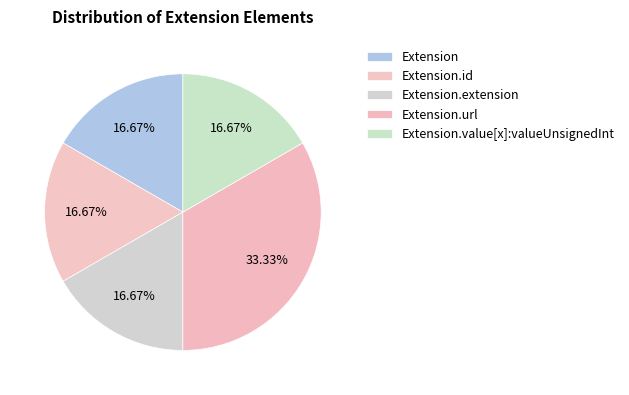

Is there any slice that represents more than half of the pie?

No